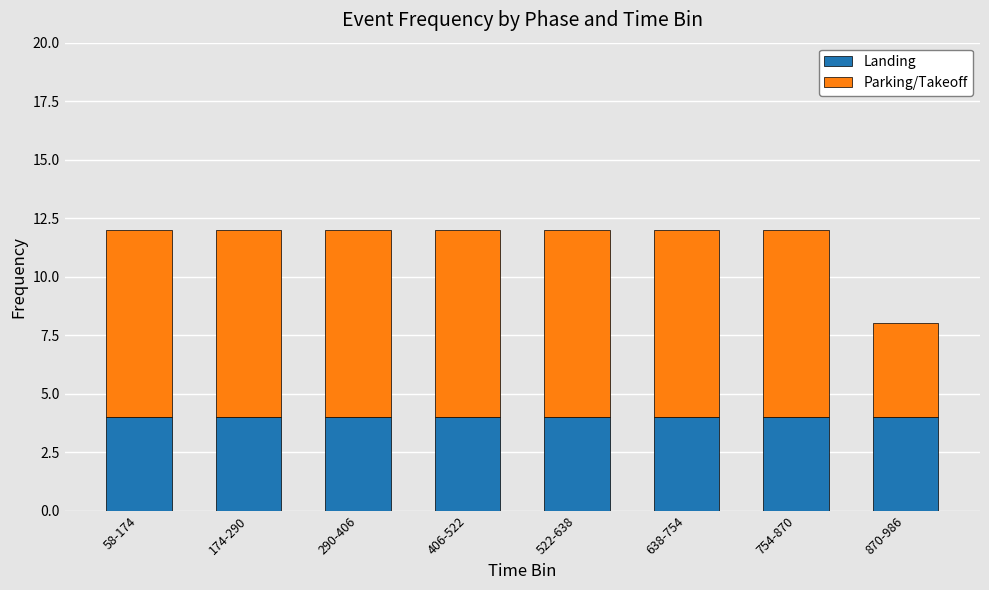

What is the highest value of the Landing series?

4